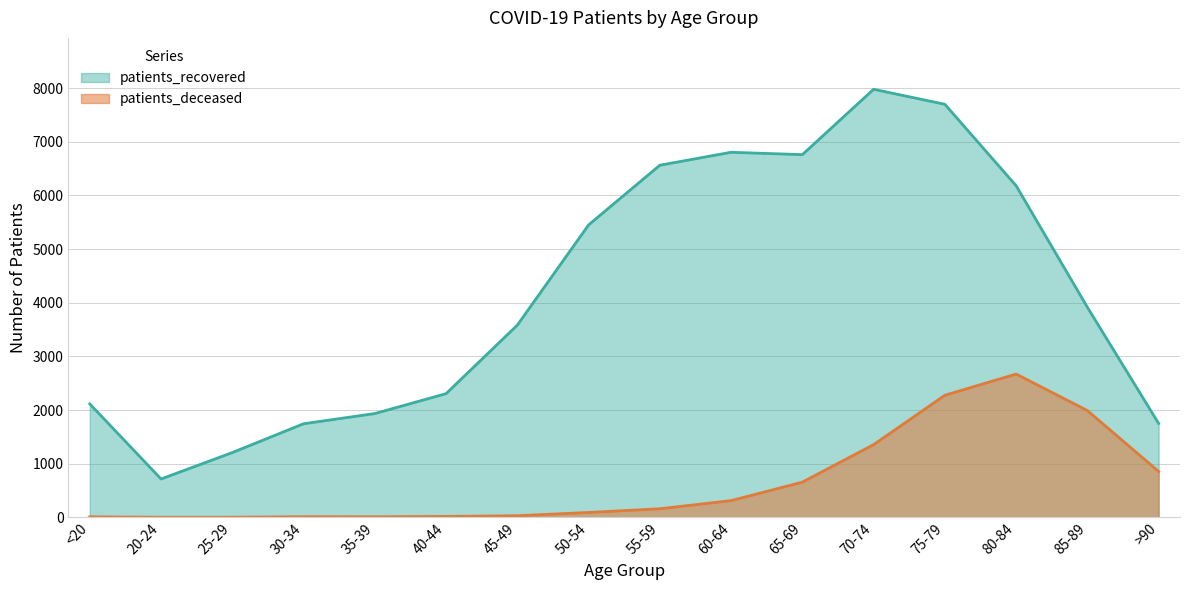

What is the sum of the patients_recovered values at 60-64 and 30-34?

8548